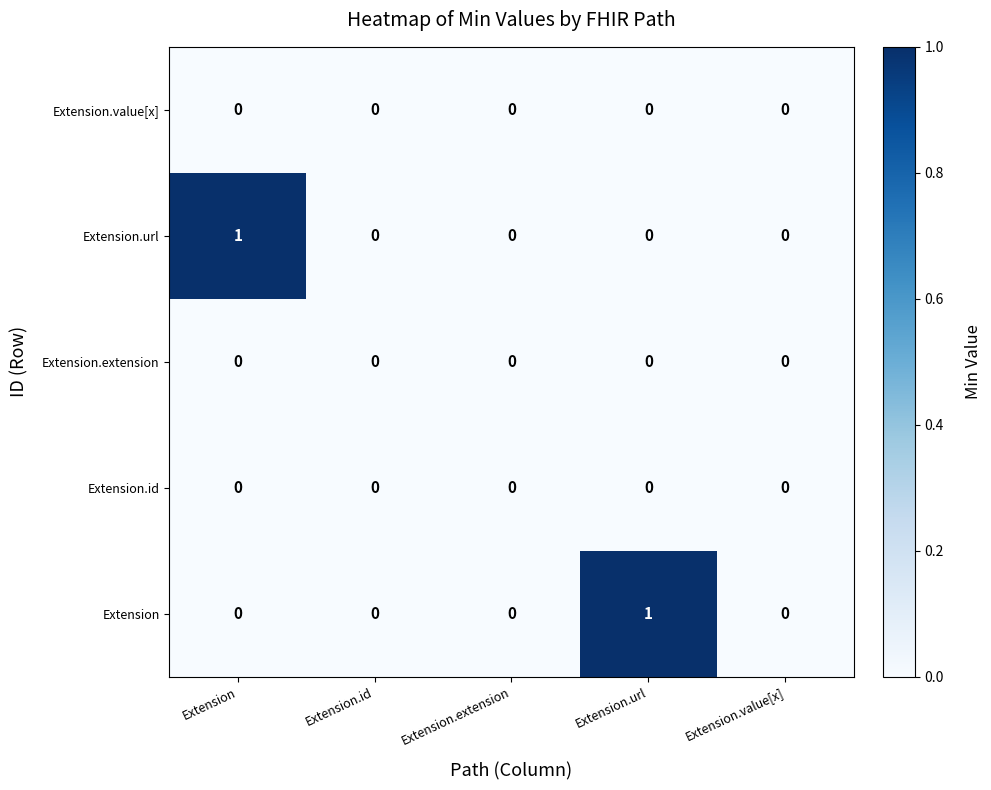

Which series changed the most between Extension.extension and Extension.url?

Extension